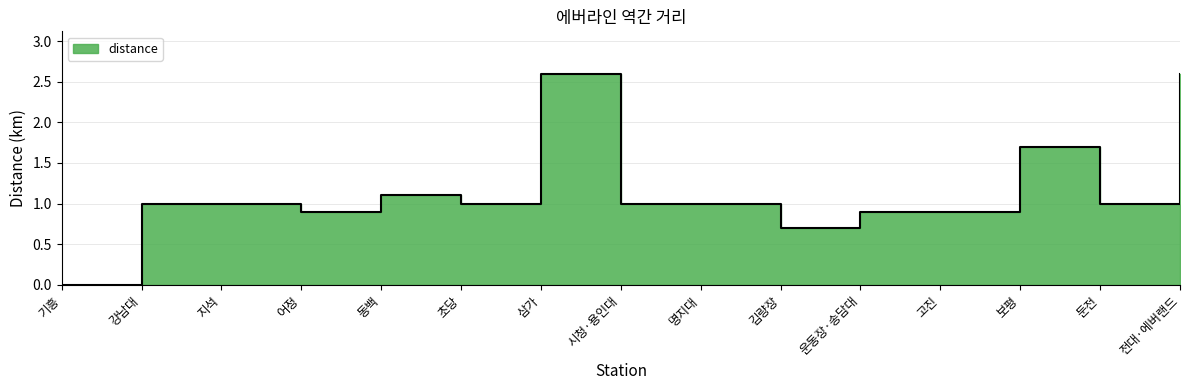

Which category has the lowest value across all series?

기흥